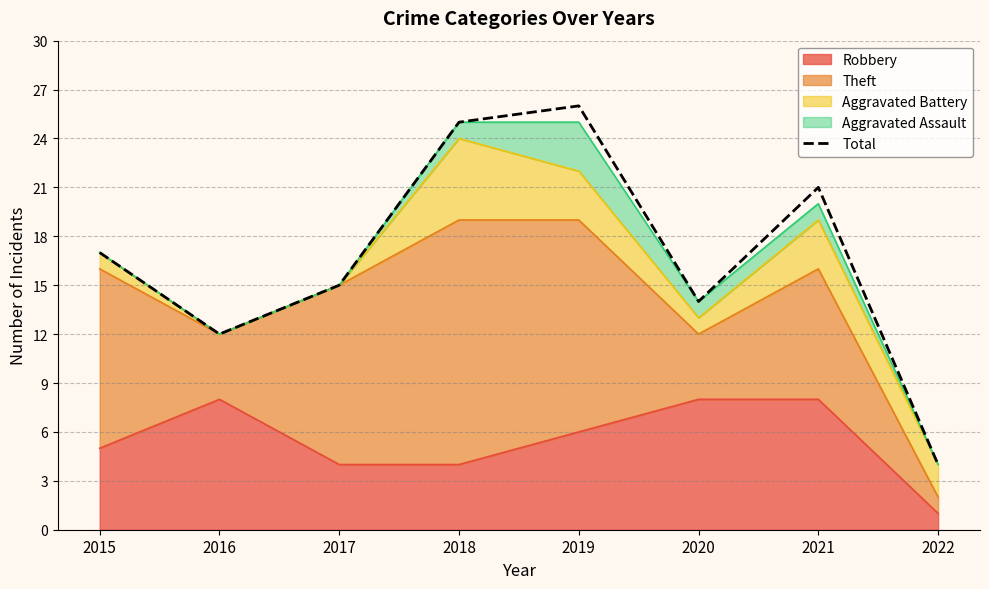

Rank the categories by value from highest to lowest.

2019, 2018, 2021, 2015, 2017, 2020, 2016, 2022